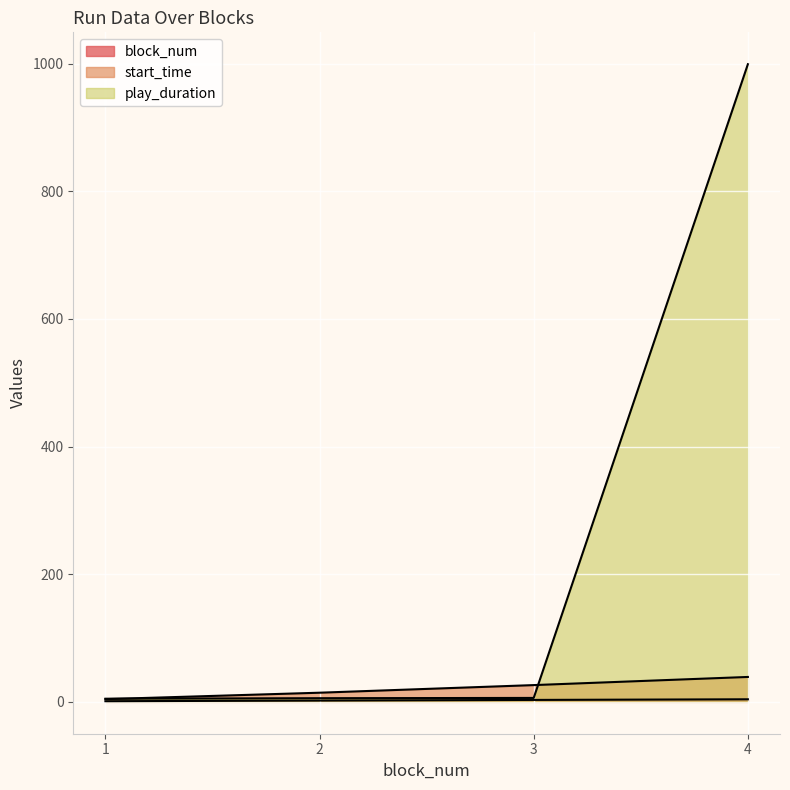

How many series are shown in this chart?

3